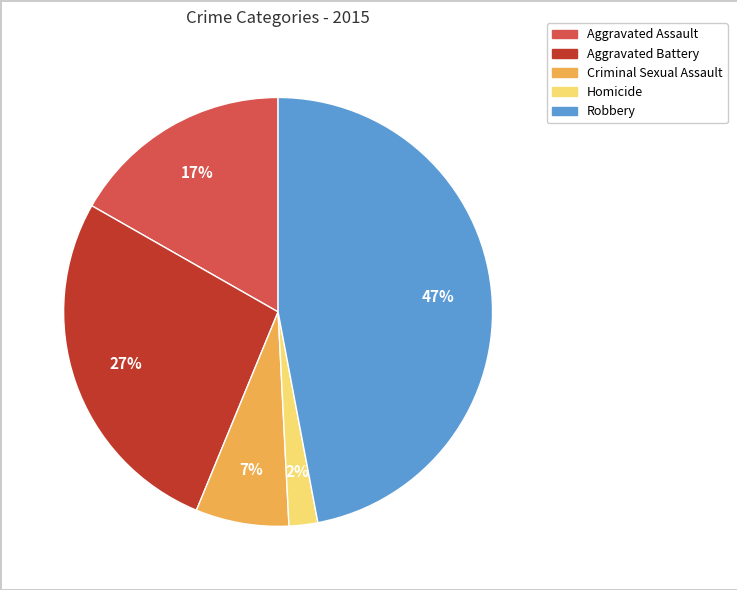

True or false: Criminal Sexual Assault accounts for 18% of the total.

False